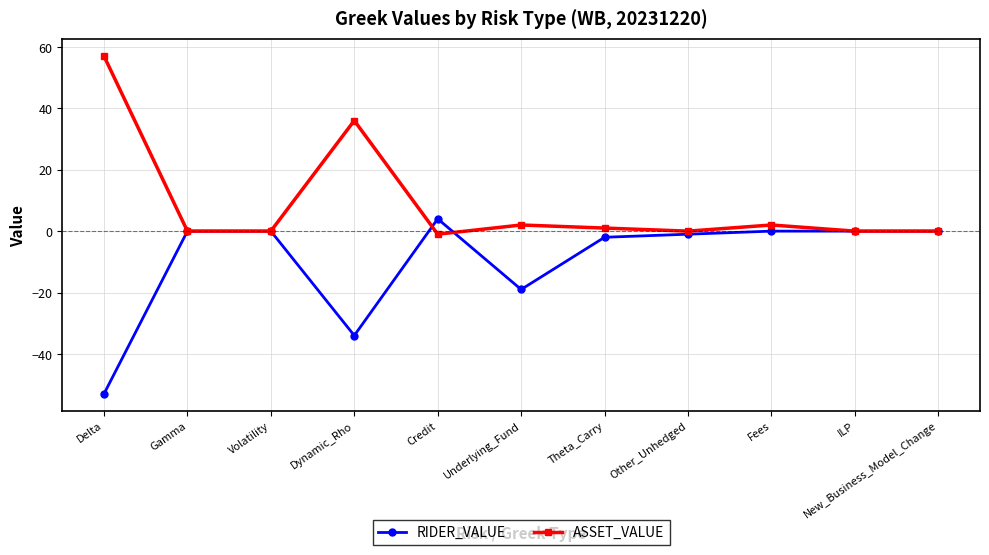

Where is ASSET_VALUE nearest to the value 28?

Dynamic_Rho